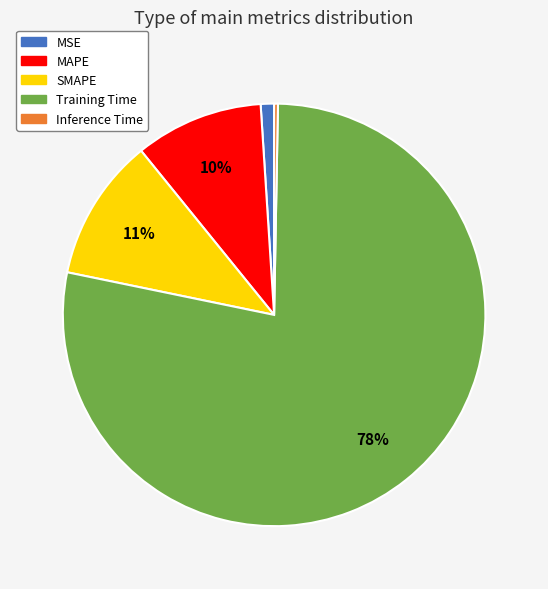

Rank the categories by value from highest to lowest.

Training Time, SMAPE, MAPE, MSE, Inference Time